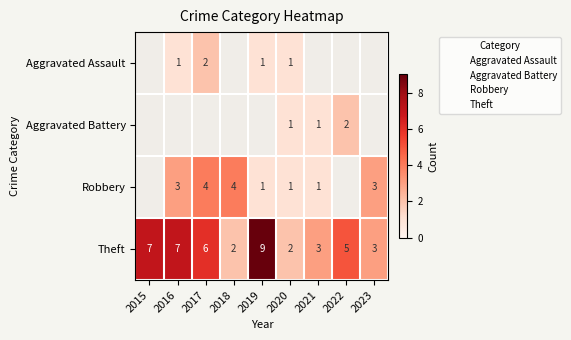

The value of Aggravated Assault at 2019 is 1.0. True or false?

True